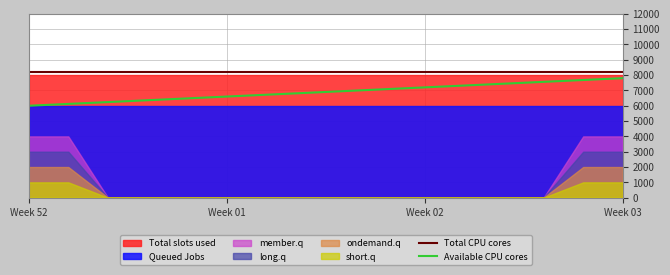

True or false: Total CPU cores and Available CPU cores intersect in this chart.

False